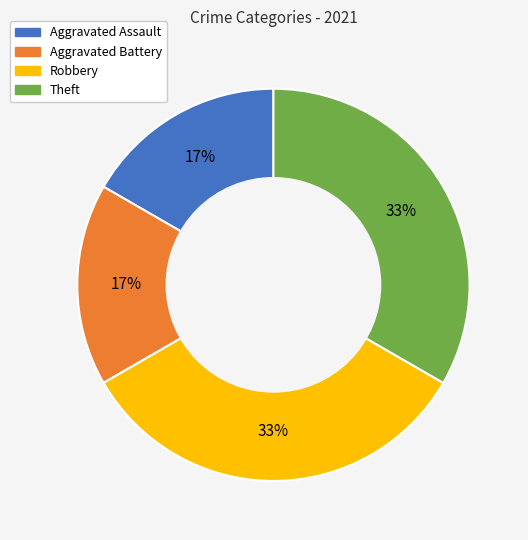

To the nearest percent, what portion does Robbery represent?

33%